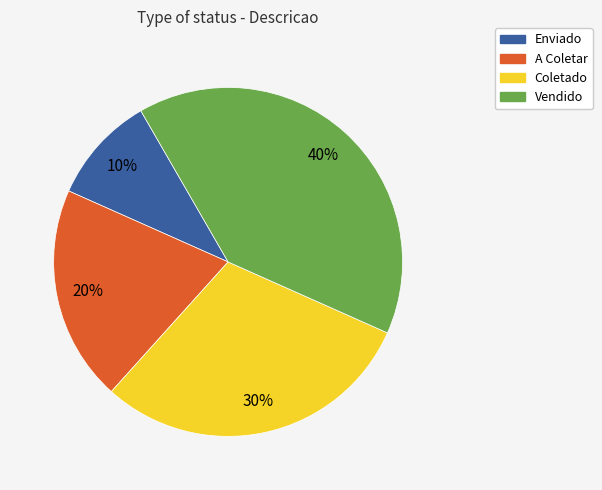

What percentage is the Enviado slice, to the nearest percent?

10%